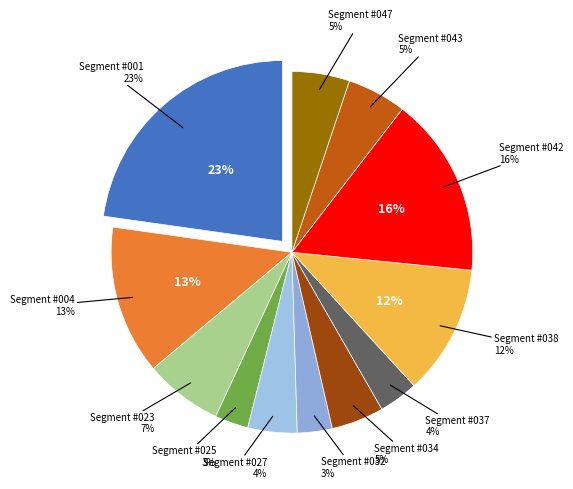

Does Segment #042 account for over 50% of the chart?

No